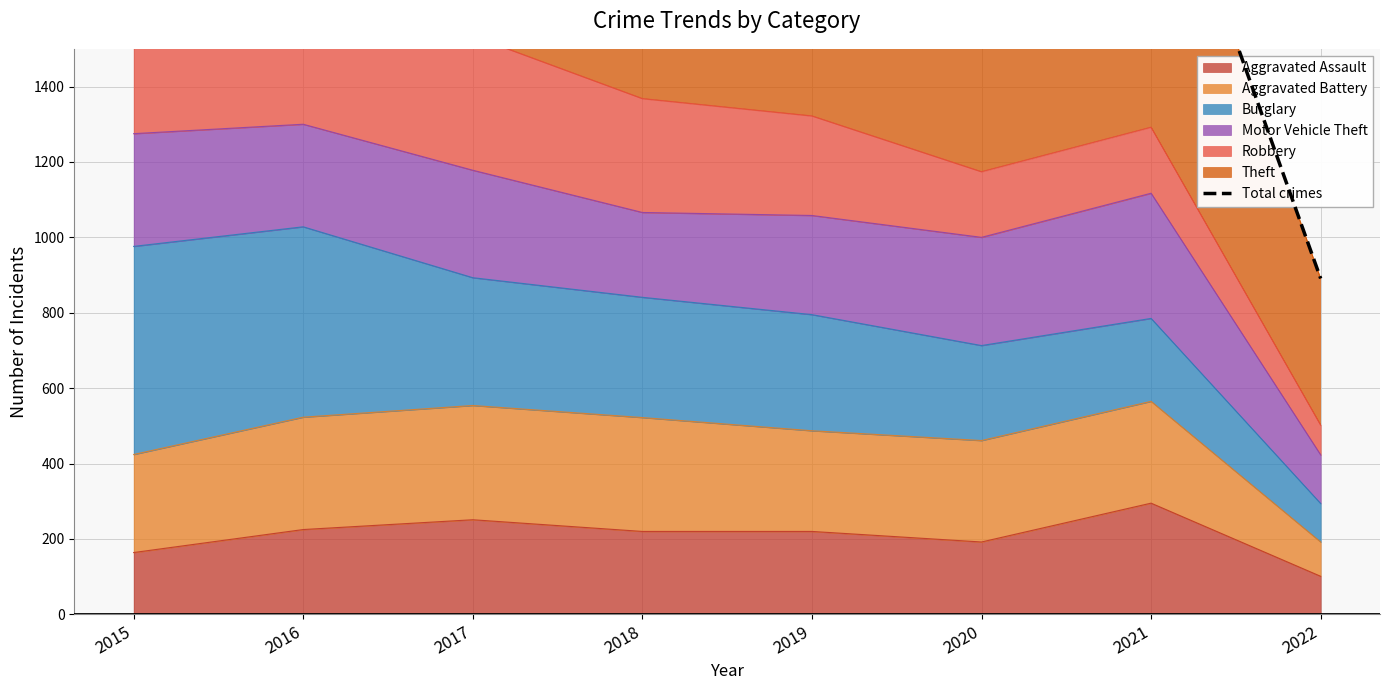

Reading left to right, extract all data points from this chart.

2015=2910	2016=2978	2017=2893	2018=2705	2019=2610	2020=2128	2021=2148	2022=891